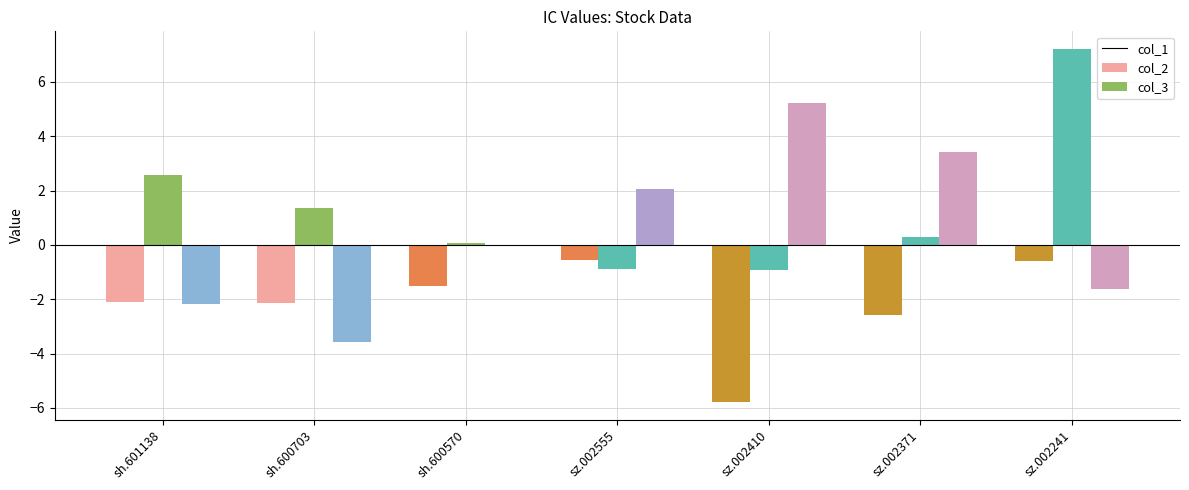

List the labels in order of col_3 value, smallest first.

sh.600703, sh.601138, sz.002241, sh.600570, sz.002555, sz.002371, sz.002410